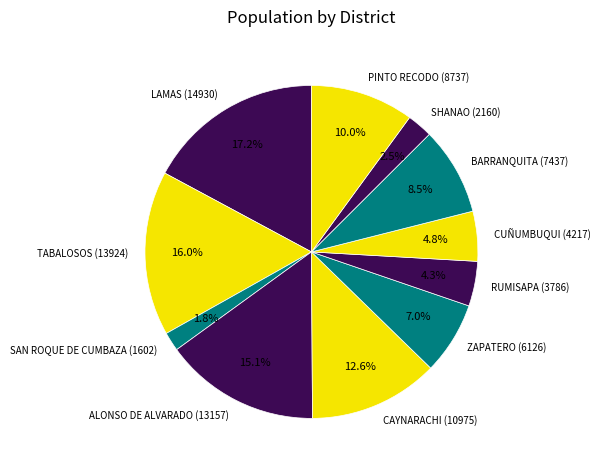

What percentage is NOT represented by SAN ROQUE DE CUMBAZA?

98.2%